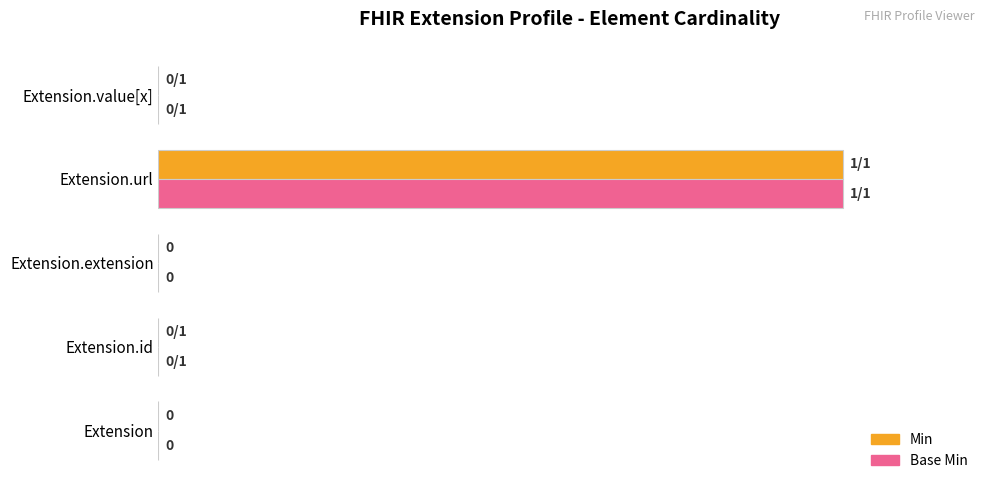

What are all the series names shown in the legend?

Min, Base Min